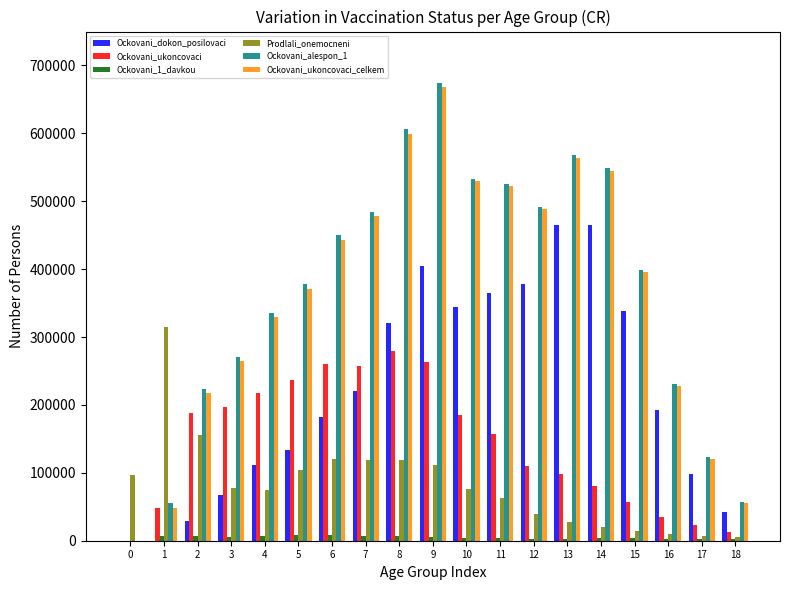

The value of Ockovani_alespon_1 at 1 is 25211. True or false?

False